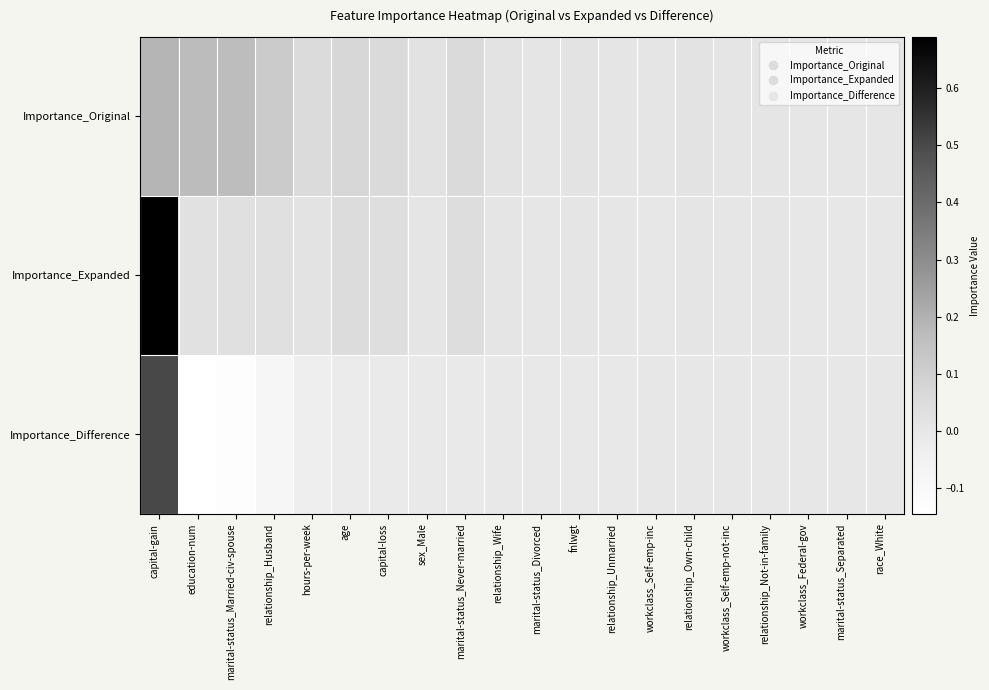

What is the maximum value shown in the chart?

0.7